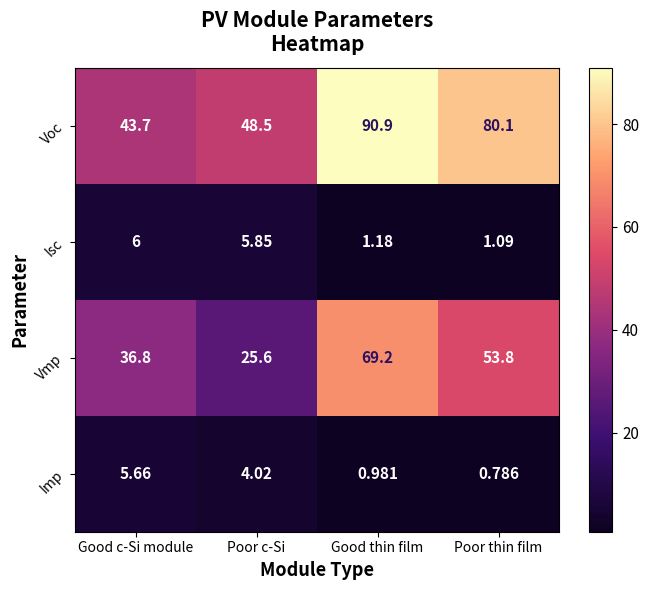

Which series has the largest total across all categories?

Voc